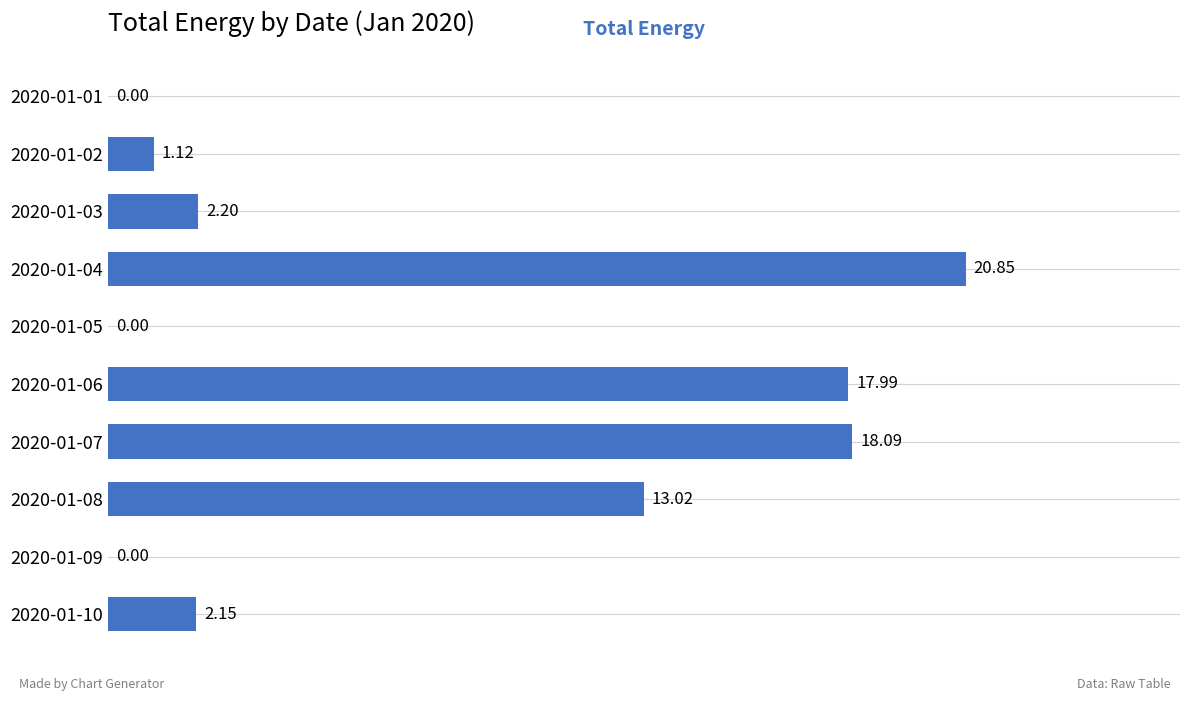

What is the change in value from 2020-01-07 to 2020-01-10?

-15.9